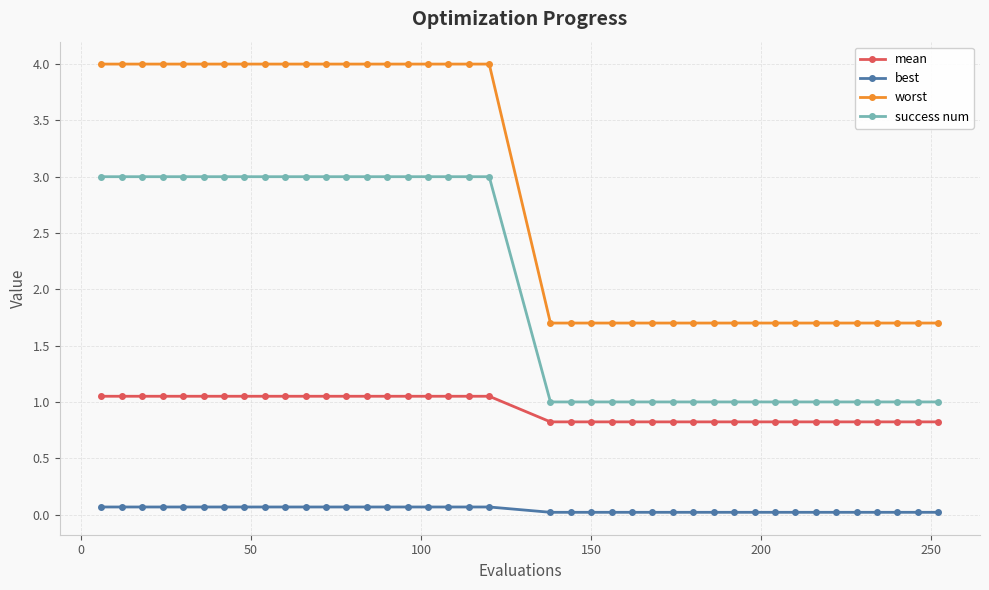

Which series has the widest spread of values?

worst